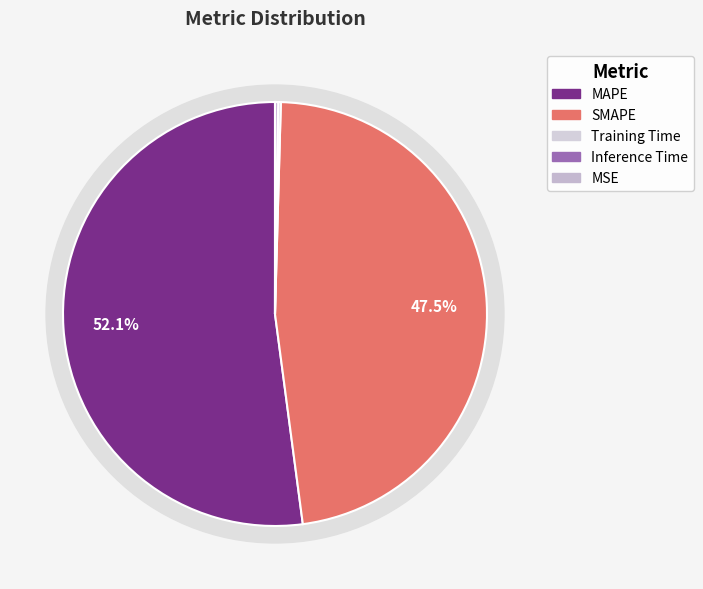

What is the smallest slice in the pie chart?

MSE